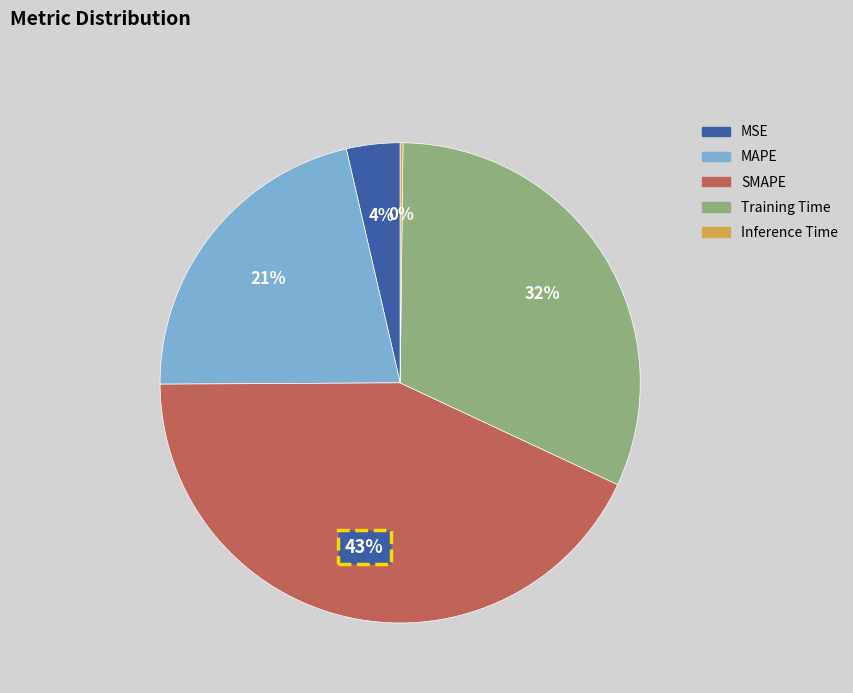

What is the largest slice in the pie chart?

SMAPE